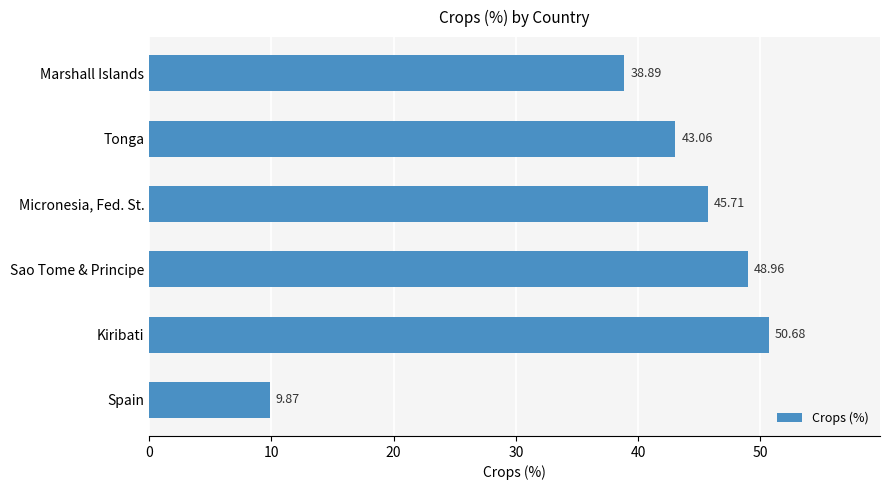

What is the sum of all values?

237.2